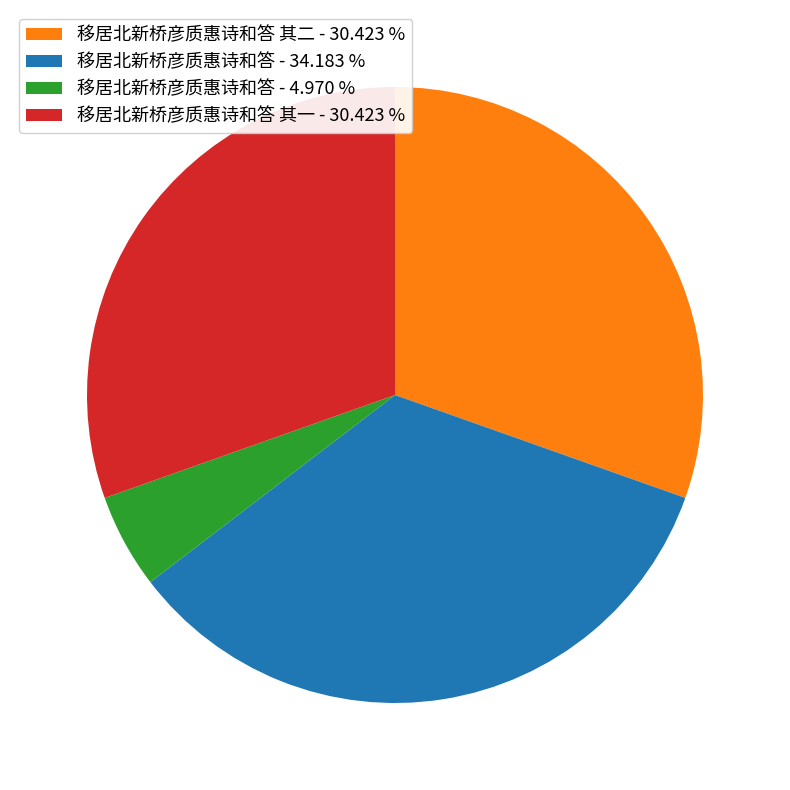

Is there a majority slice in this chart?

No